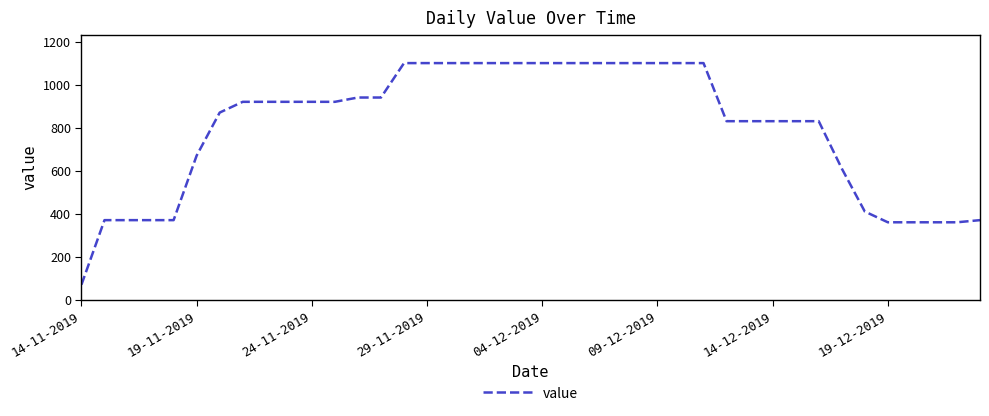

What is the maximum value shown in the chart?

1100